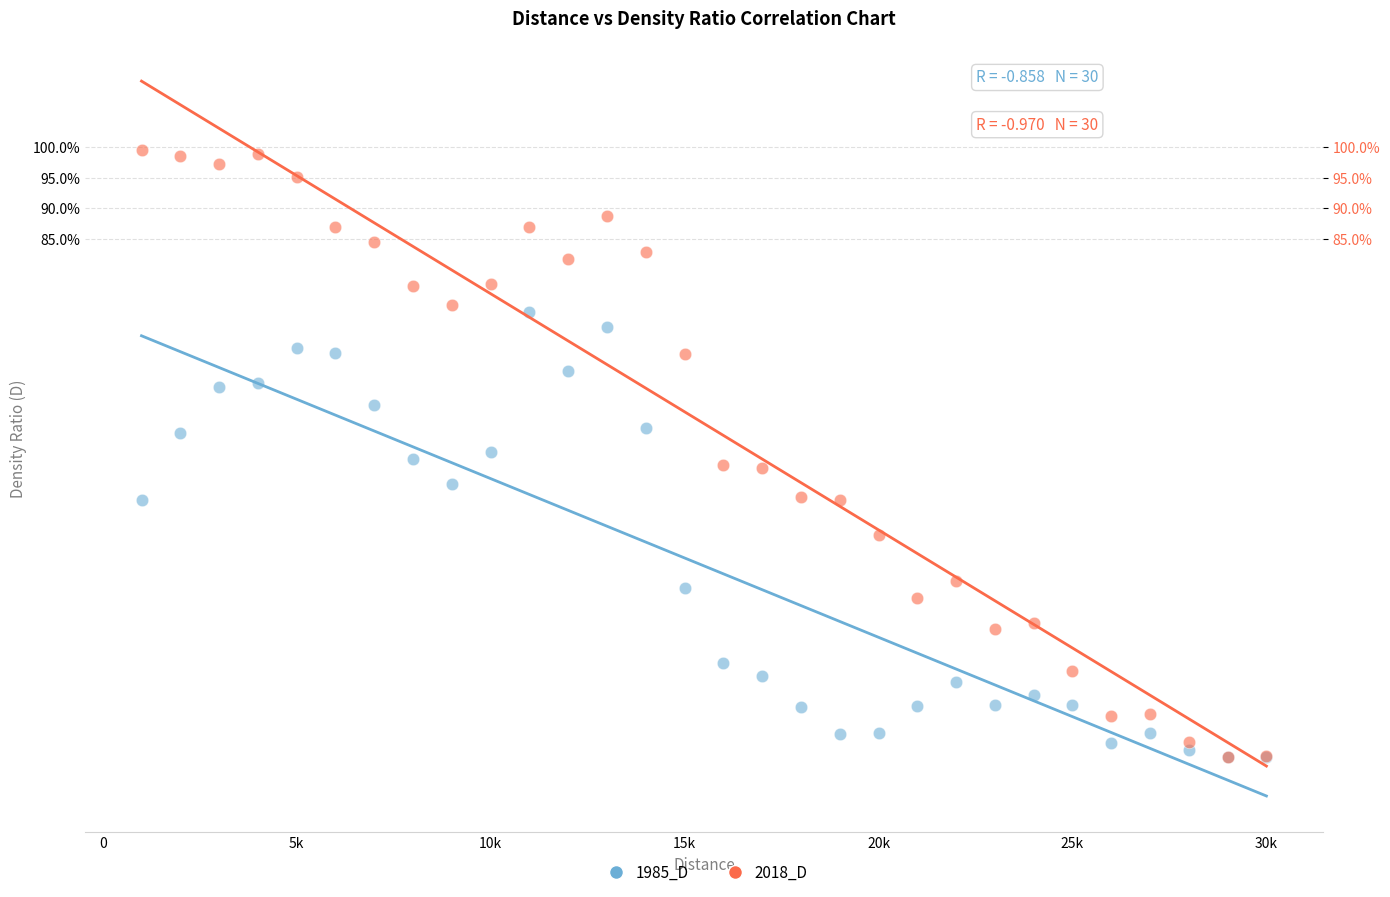

Which series contains the highest Y value?

2018_D